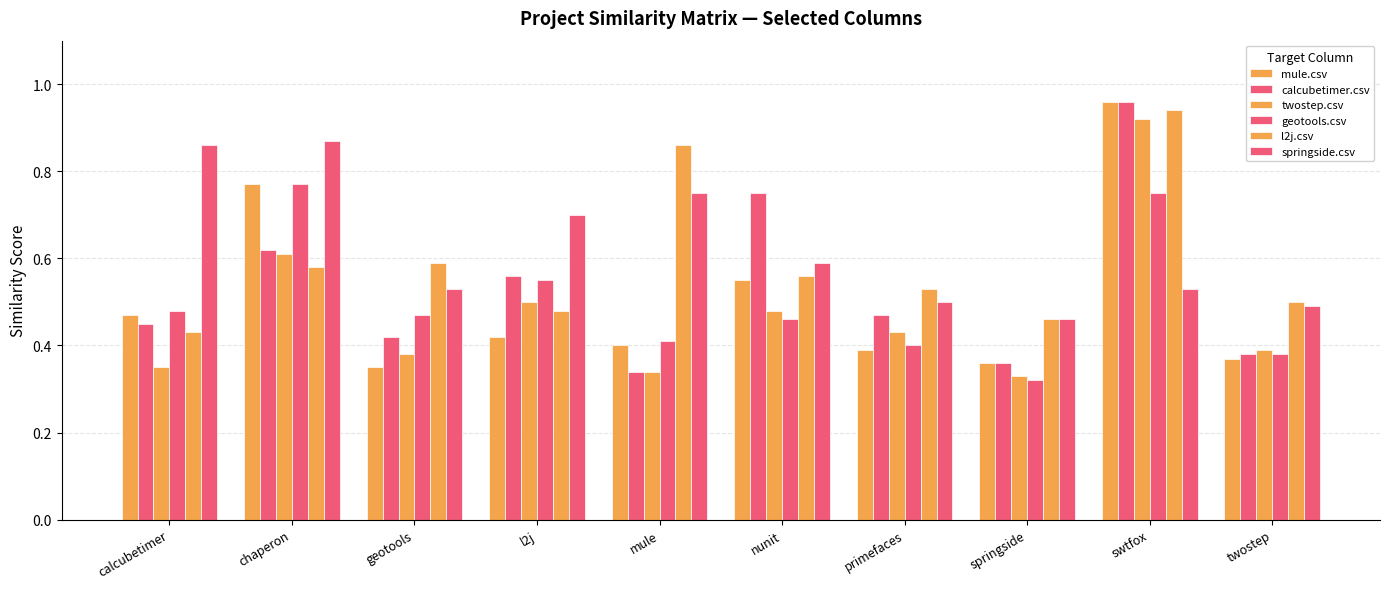

What is the sum of all twostep.csv values?

4.7